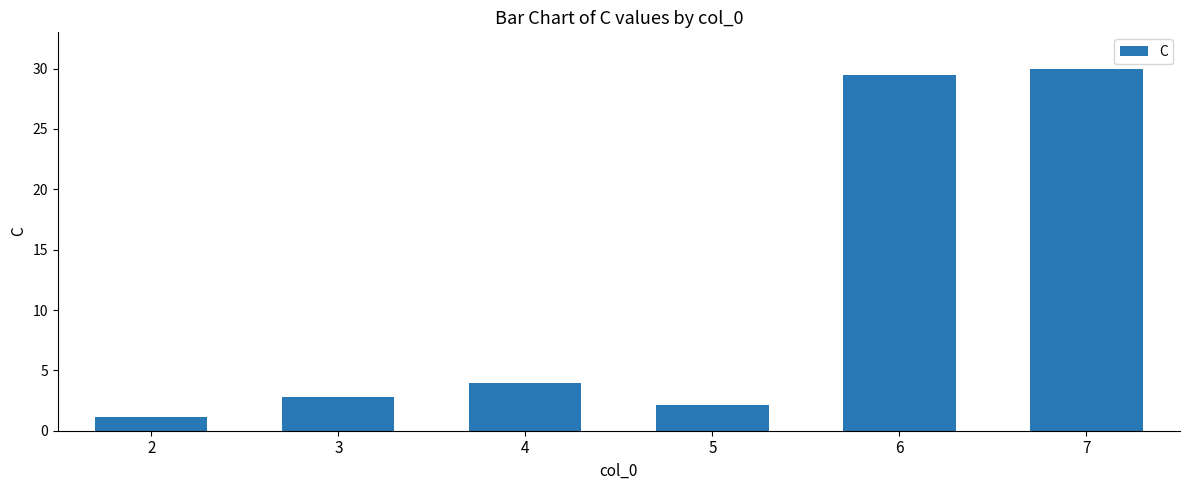

What is the difference between the maximum and second lowest values?

27.9